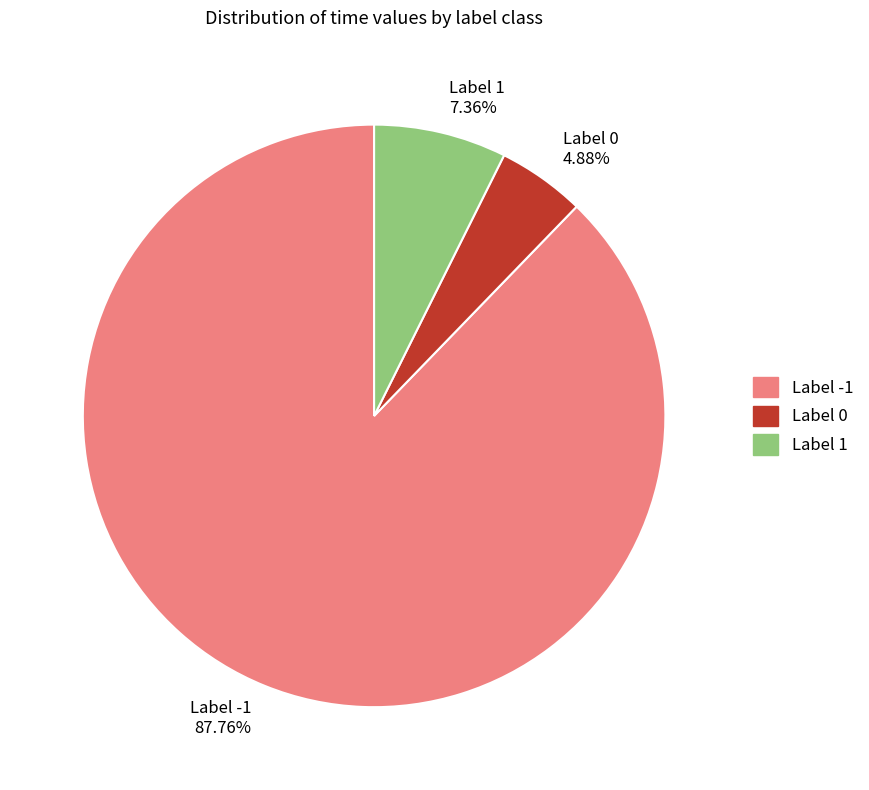

Do Label 1 7.36% and Label -1 87.76% together represent more than half of the pie?

Yes